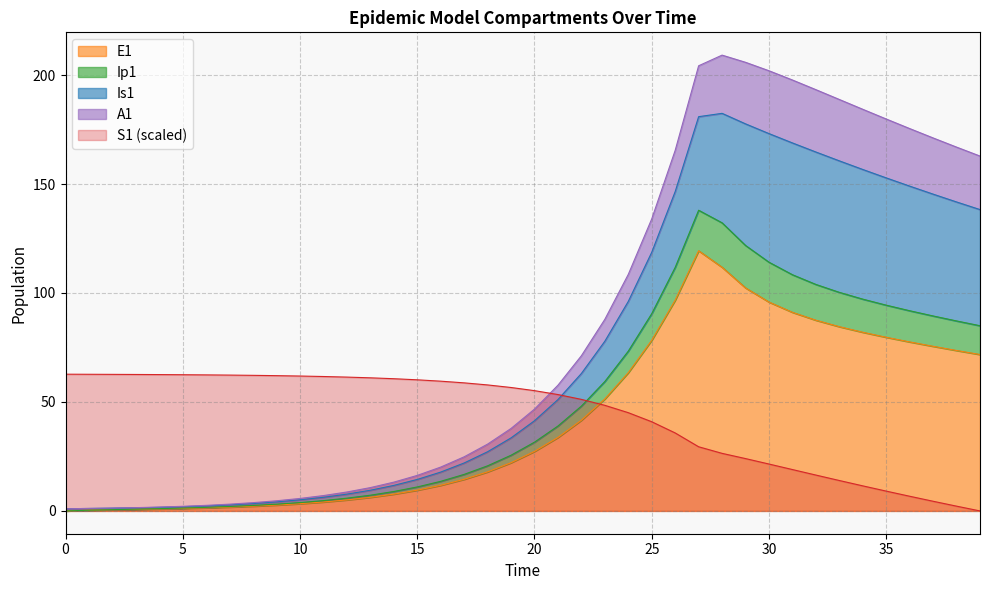

The S1 (scaled) series shows 73.4 at 20. True or false?

False